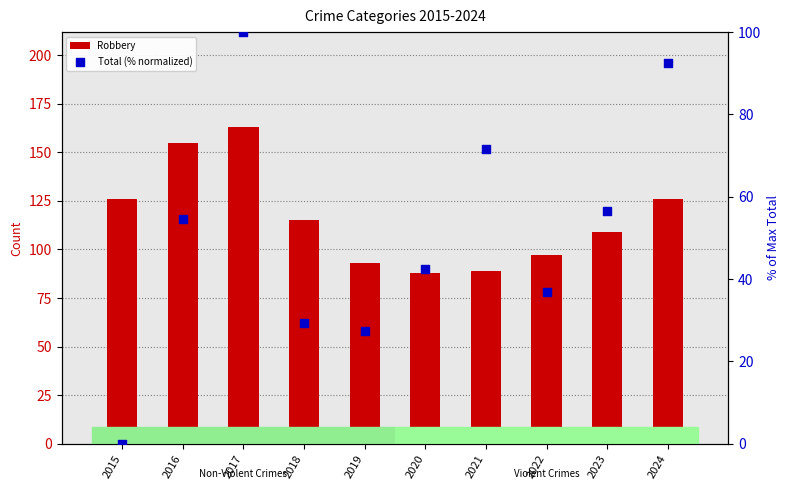

At how many categories does at least one series exceed 85?

10